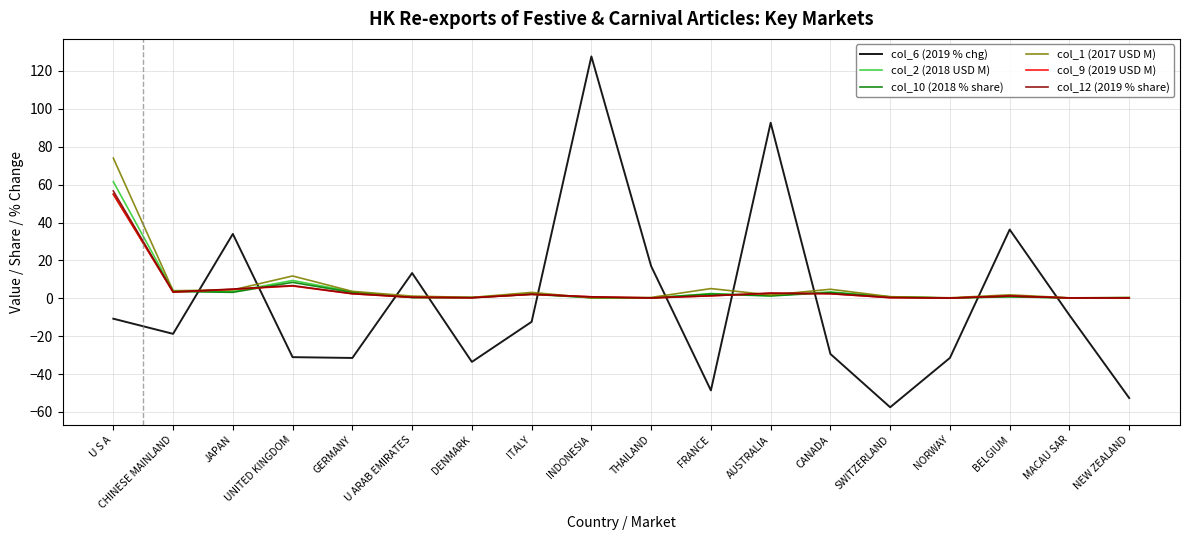

What is the minimum value shown in the chart?

-57.5